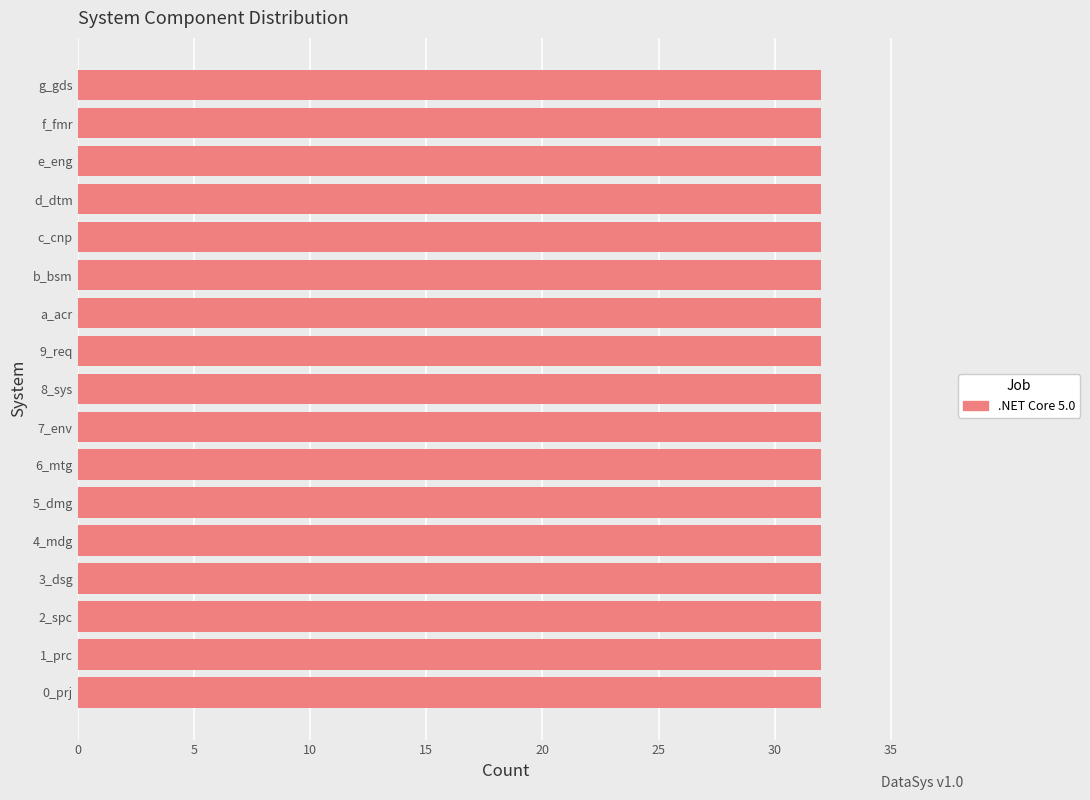

Approximately how many times larger is the value at 9_req compared to 7_env?

1.0